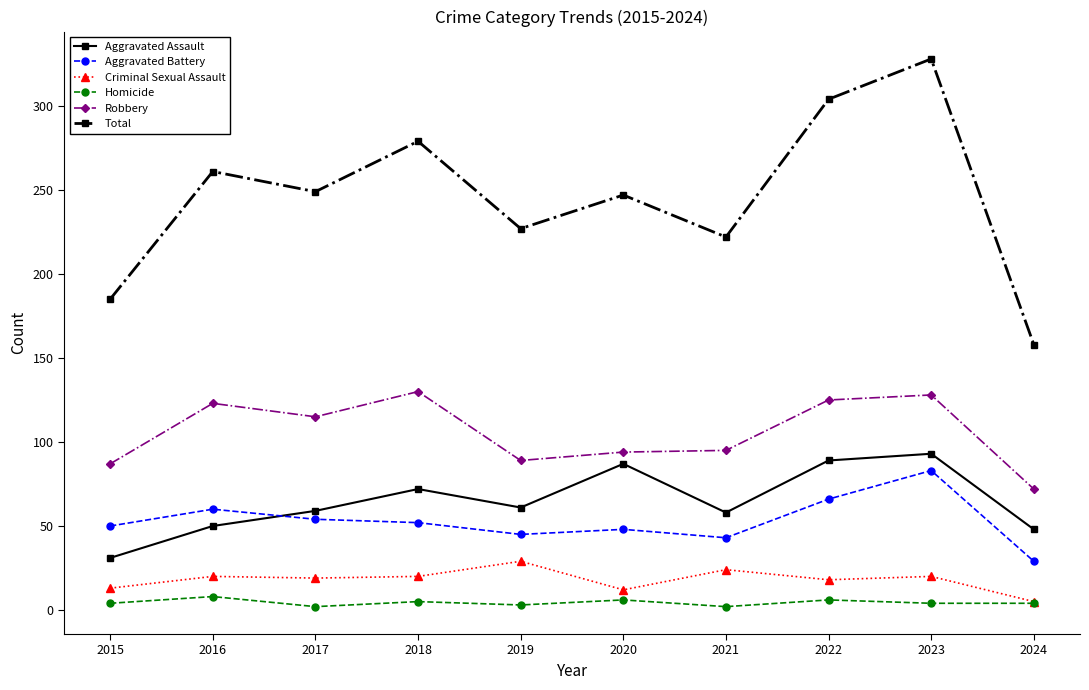

What is the total value across all series at 2015?

370